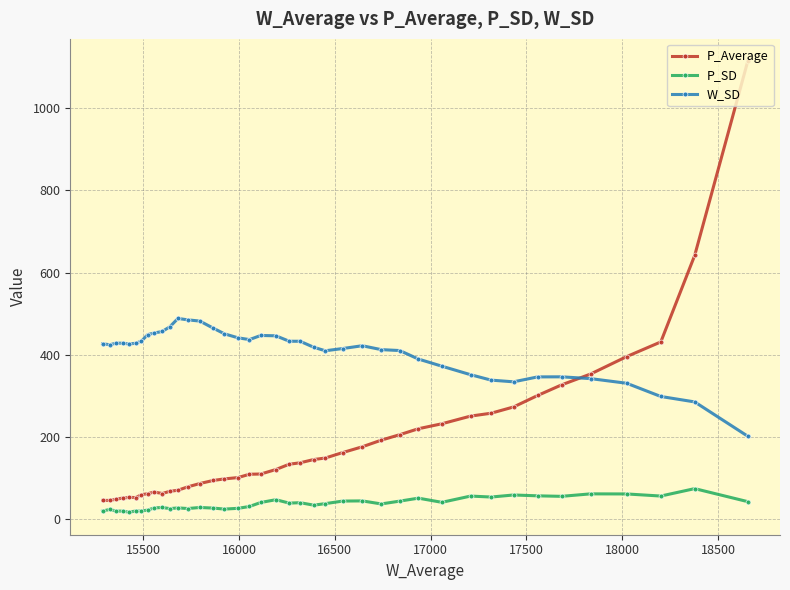

Which series has the largest total across all categories?

W_SD